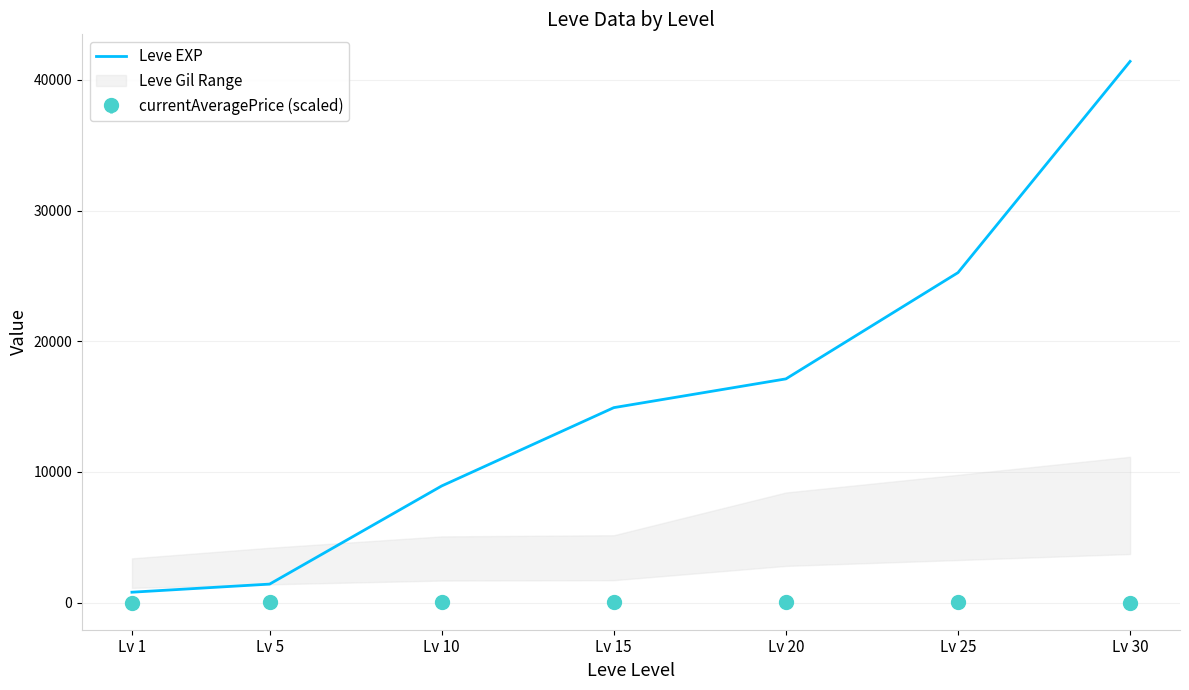

What is the minimum value shown in the chart?

800